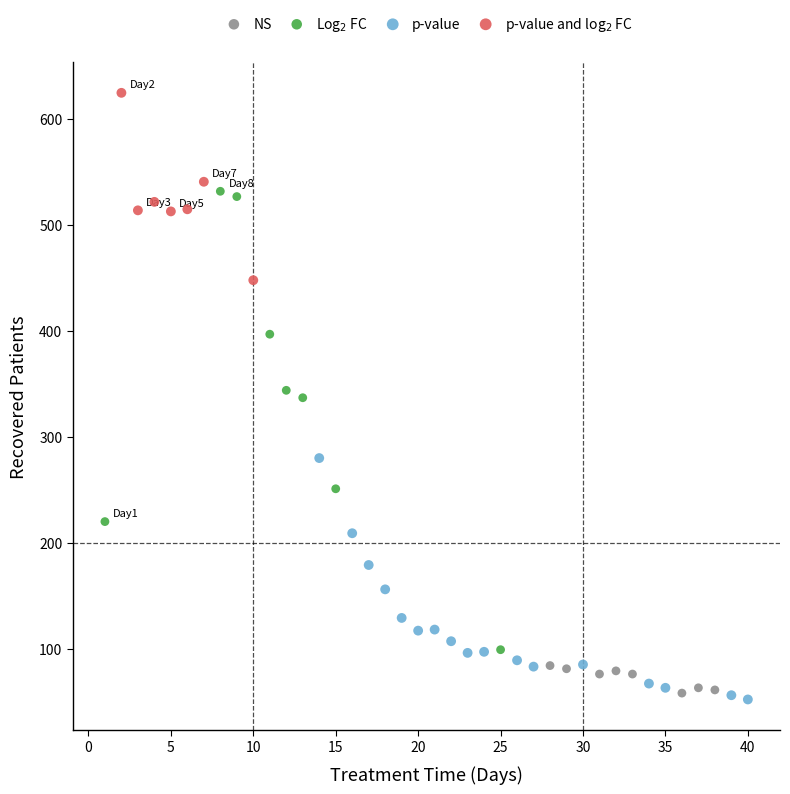

What are all the series names shown in the legend?

NS, Log$_2$ FC, p-value, p-value and log$_2$ FC